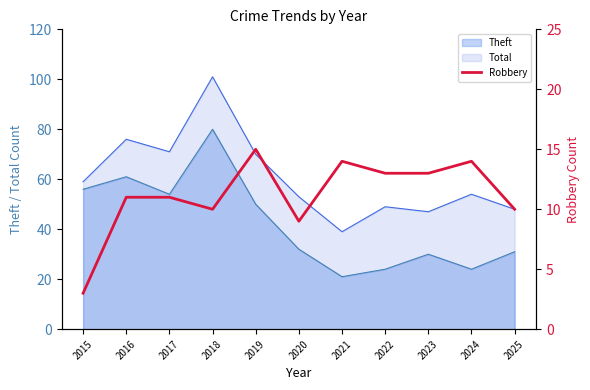

Is the value of Total at 2016 greater than the value of Theft at 2023?

Yes